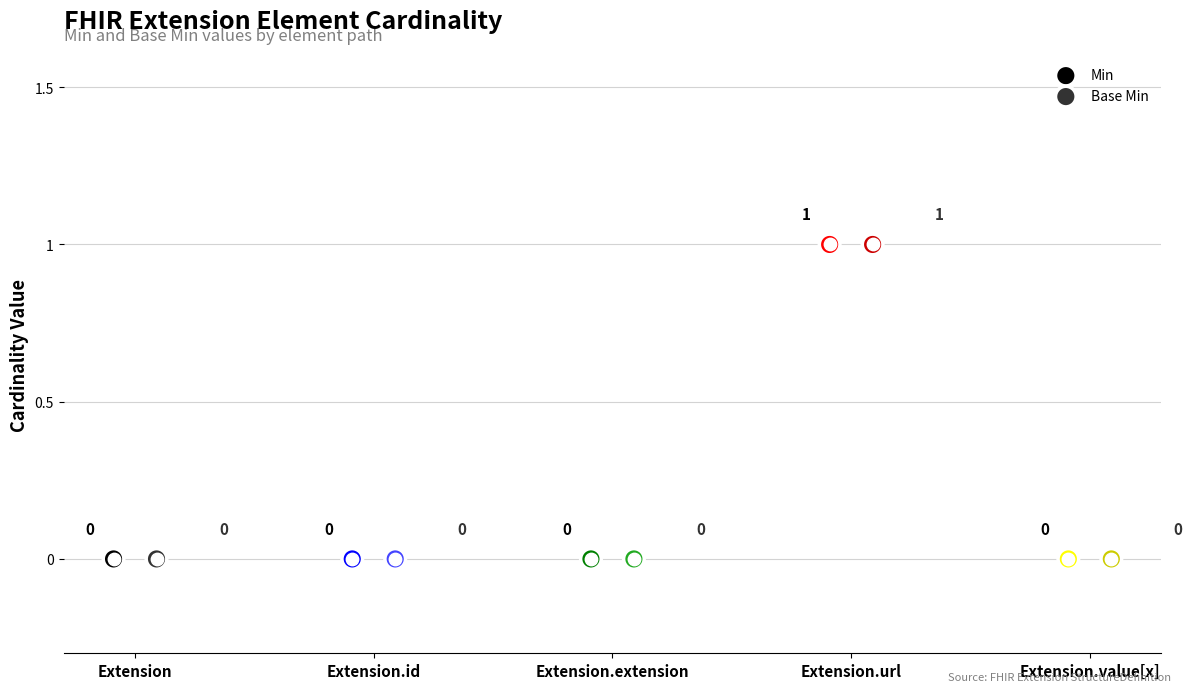

At which category is the sum across all series the highest?

Extension.url